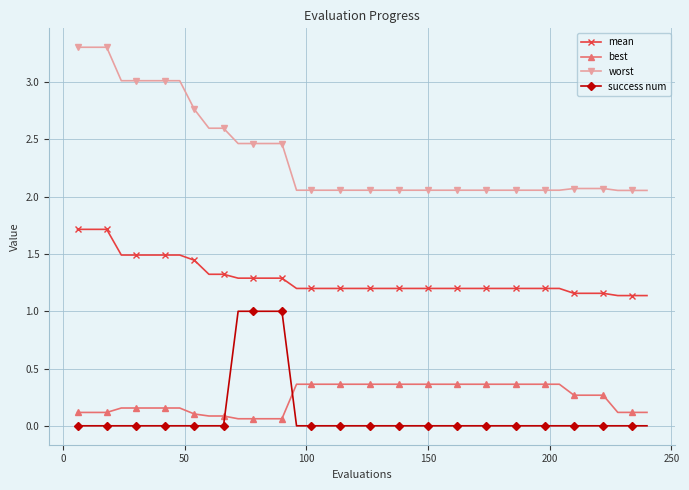

What is the sum of all mean values?

51.5